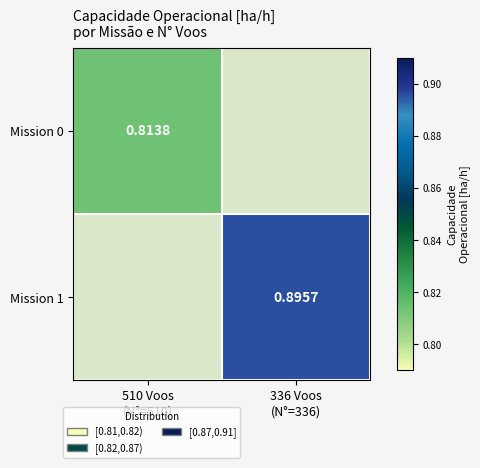

Which has a higher value, 510 Voos
(N°=510) or 336 Voos
(N°=336)?

336 Voos
(N°=336)